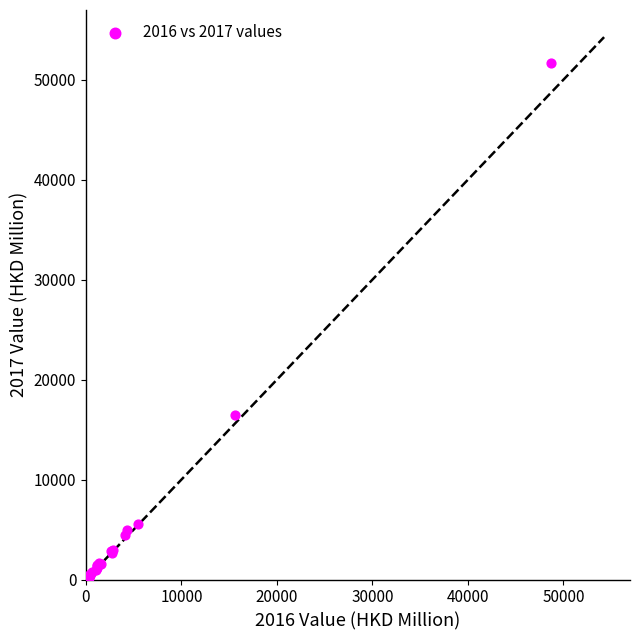

What Y value in the scatter plot is closest to 25846?

16455.3